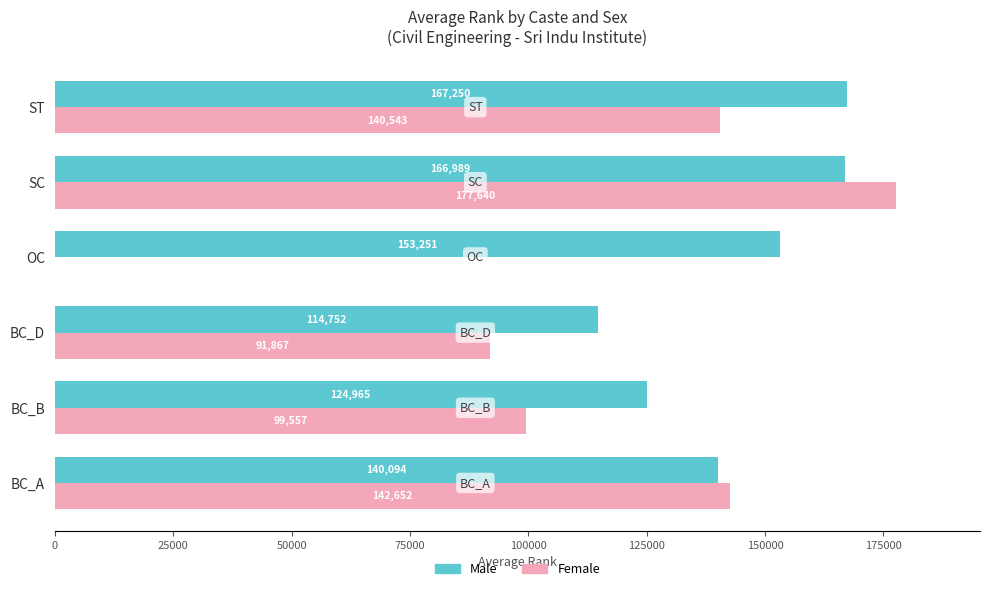

What is the approximate value of Female at SC?

177640